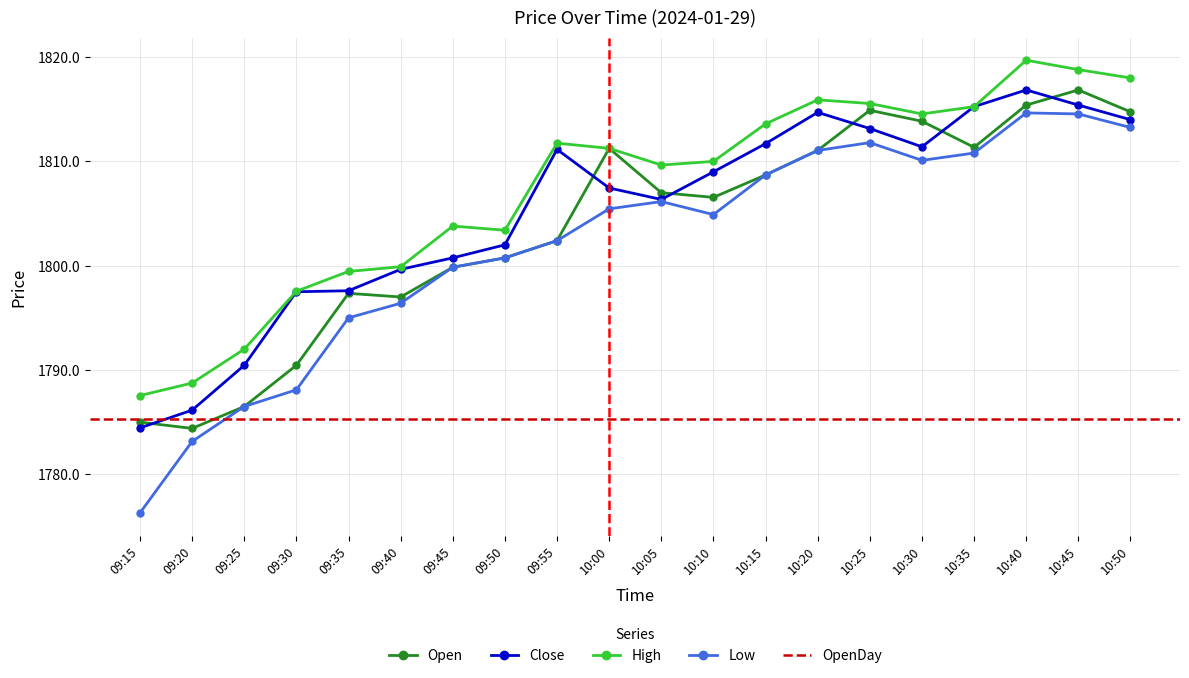

What is the maximum value for Open?

1816.8